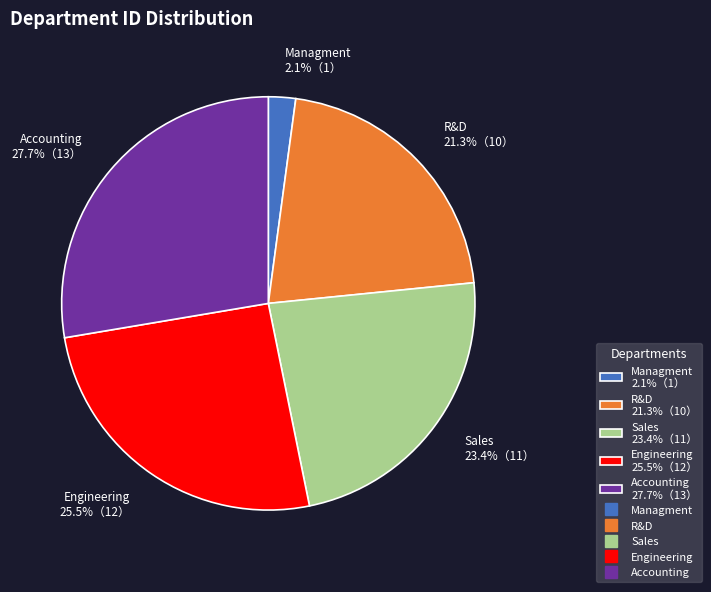

To the nearest percent, what portion does Accounting represent?

28%